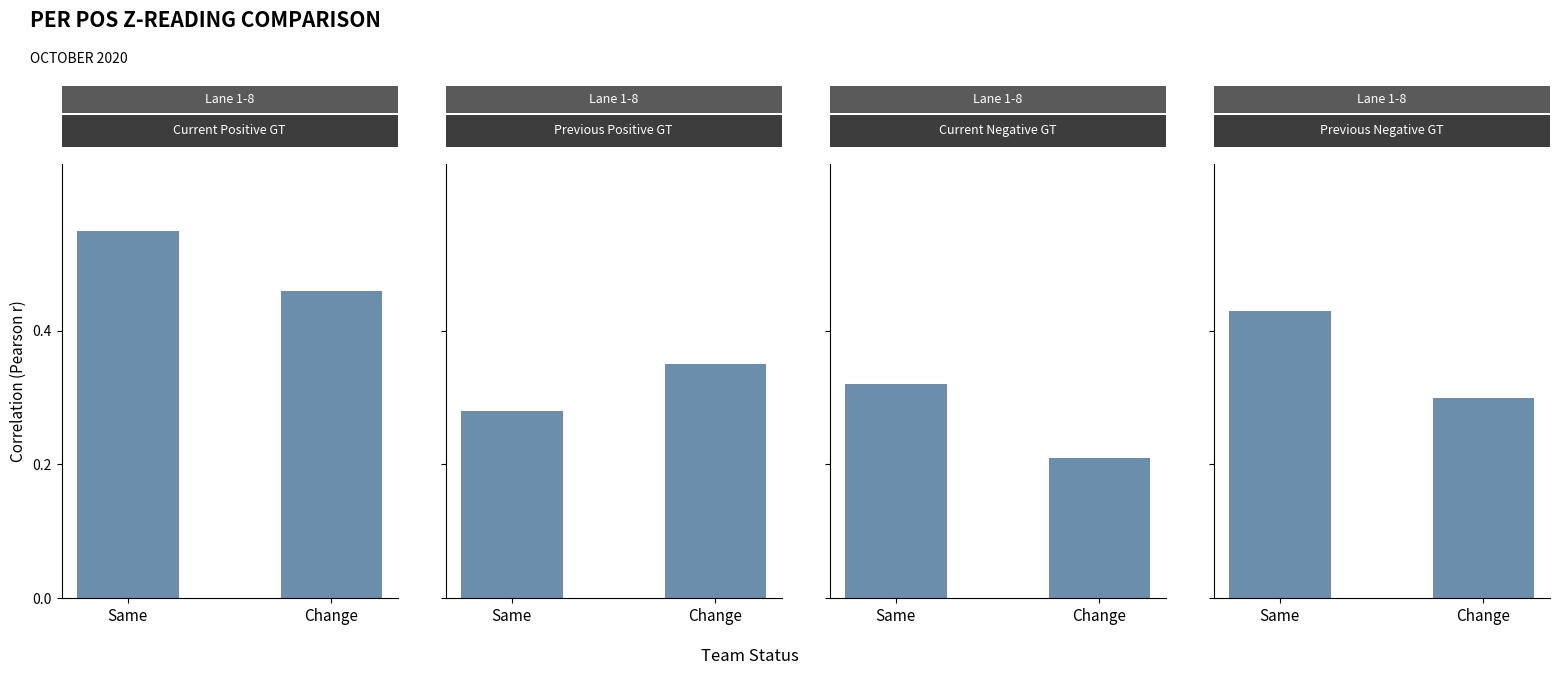

What are all the series names shown in the legend?

Current Positive GT, Previous Positive GT, Current Negative GT, Previous Negative GT